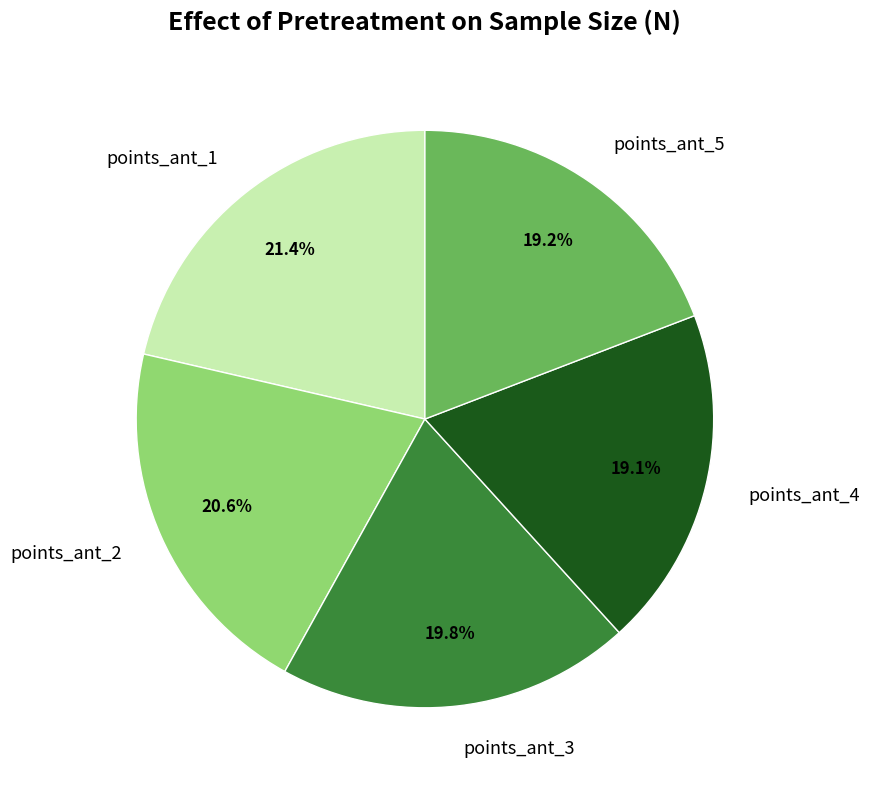

What percentage is the points_ant_4 slice, to the nearest percent?

19%